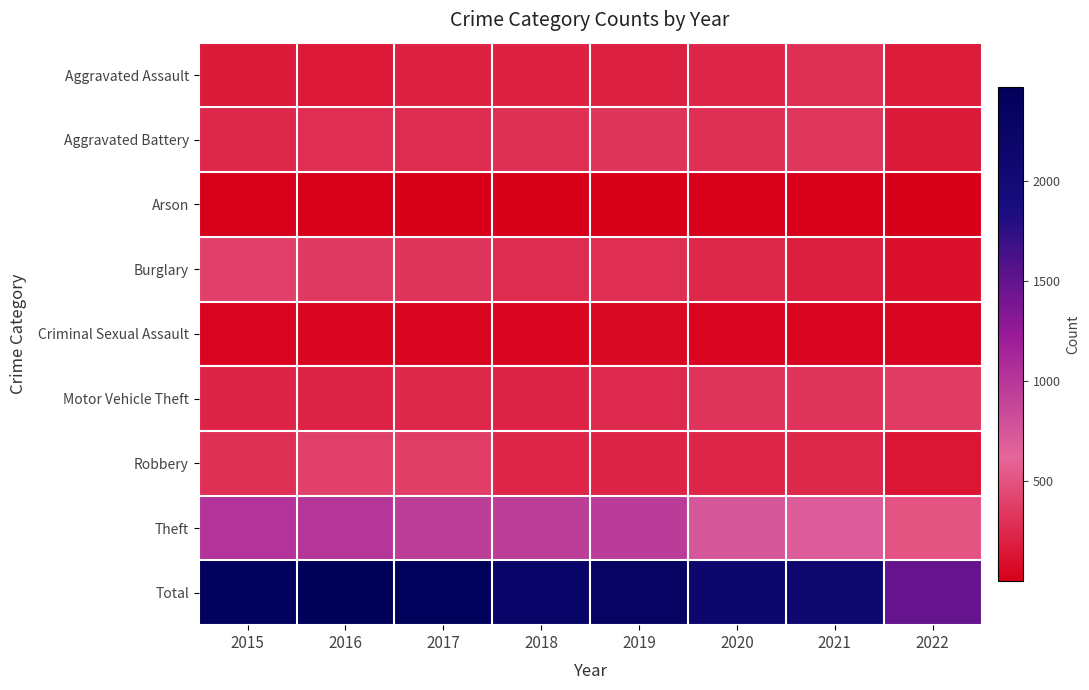

Between 2016 and 2020, which series saw the biggest shift?

Total